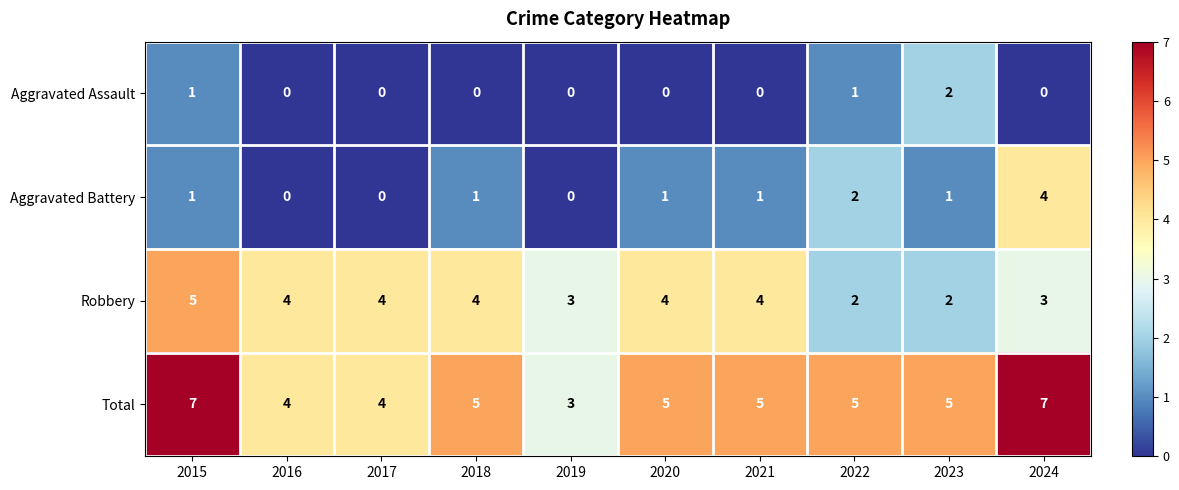

What is the maximum value shown in the chart?

7